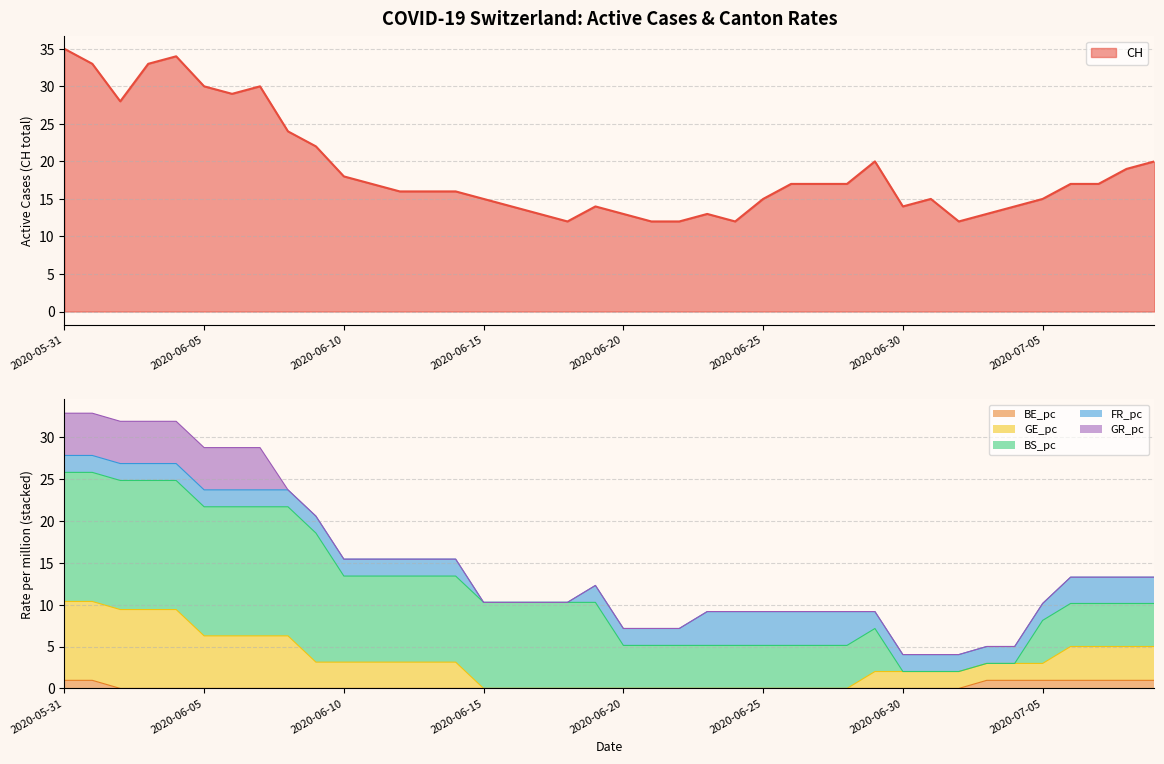

What is the maximum value for BE_pc?

1.0